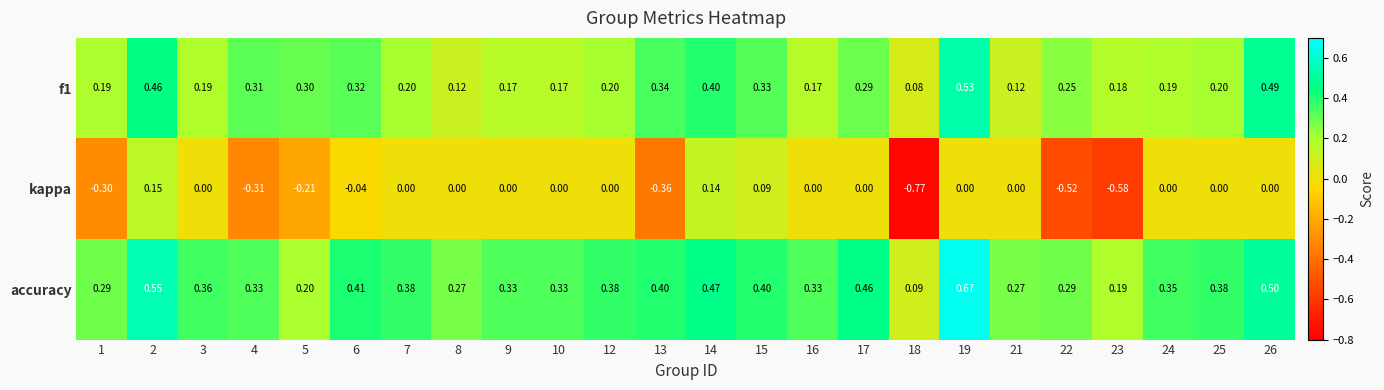

Which series has the largest total across all categories?

accuracy